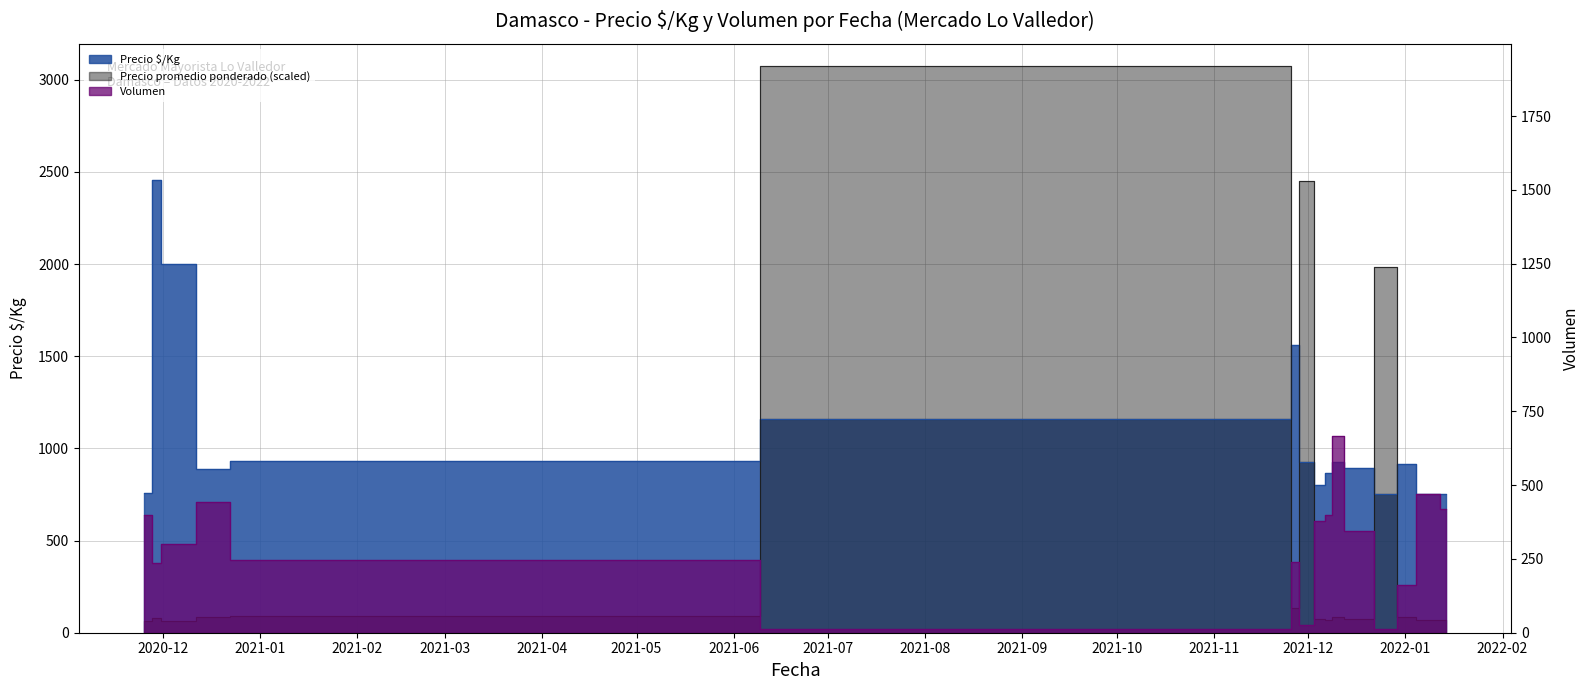

Which series has the widest spread of values?

Precio promedio ponderado